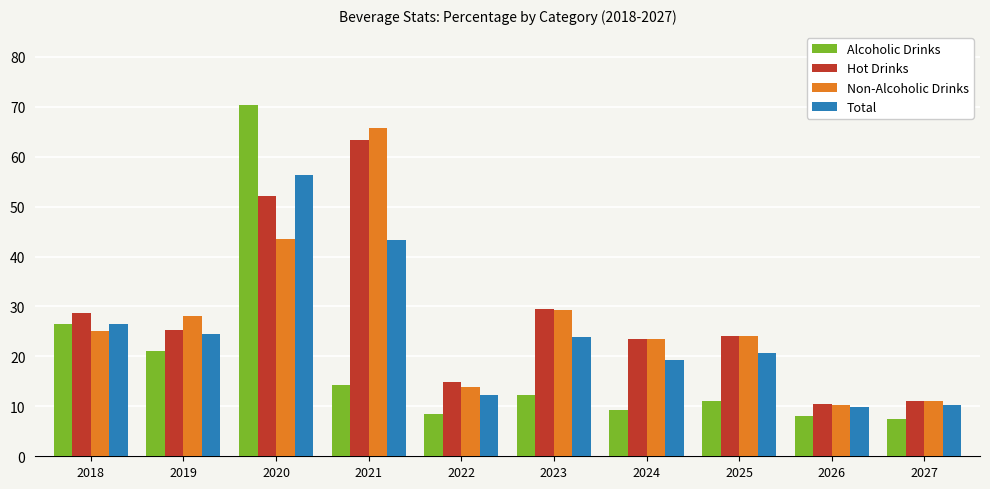

Rank the categories by Non-Alcoholic Drinks value from lowest to highest.

2026, 2027, 2022, 2024, 2025, 2018, 2019, 2023, 2020, 2021